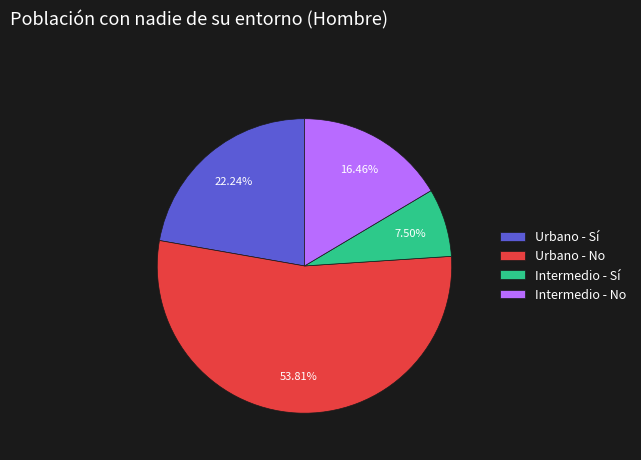

Is the sum of Urbano - No and Intermedio - Sí greater than half?

Yes